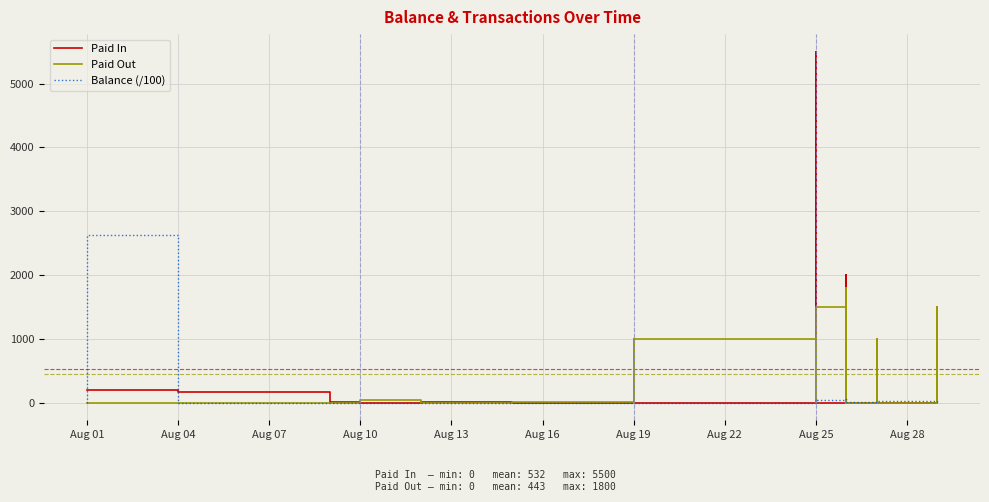

Rank the series at Aug 04 from highest to lowest value.

Paid In, Paid Out, Balance (/100)